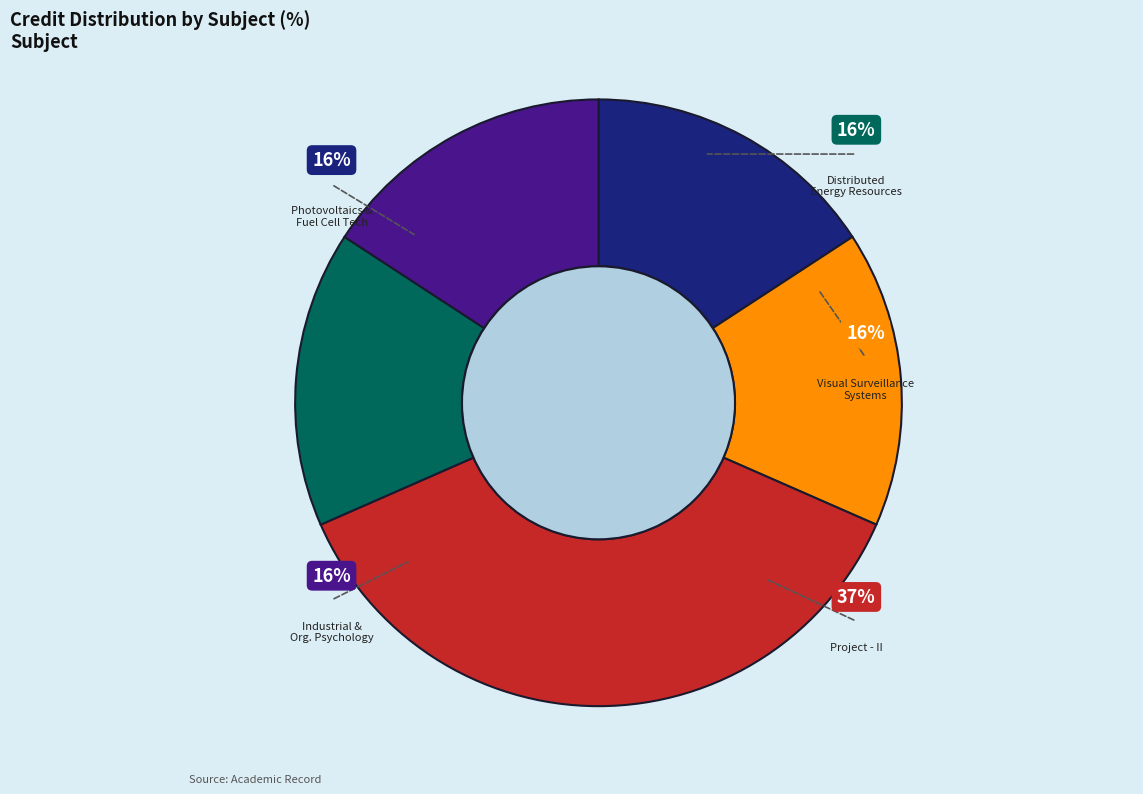

Which slice is the smallest?

Distributed Energy Resources